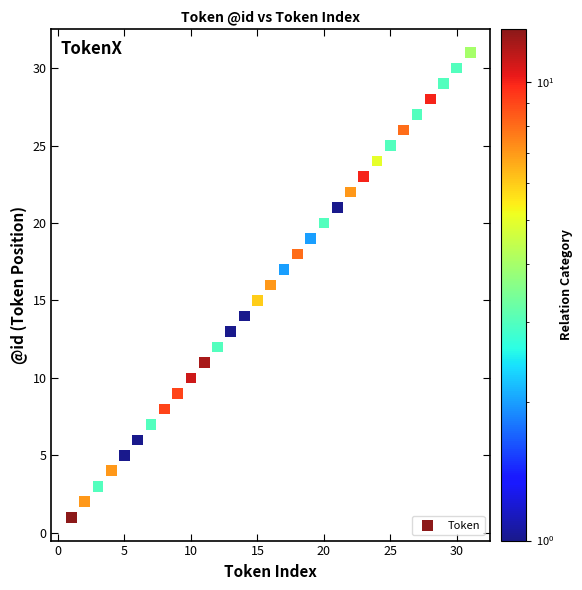

What is the range of X values (max minus min)?

30